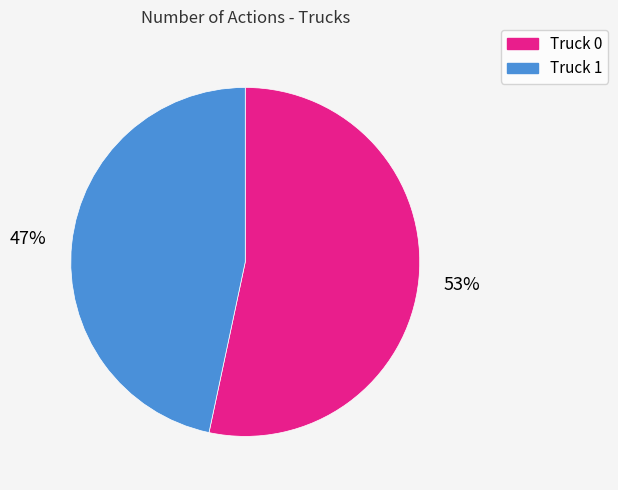

What is the majority slice?

Truck 0